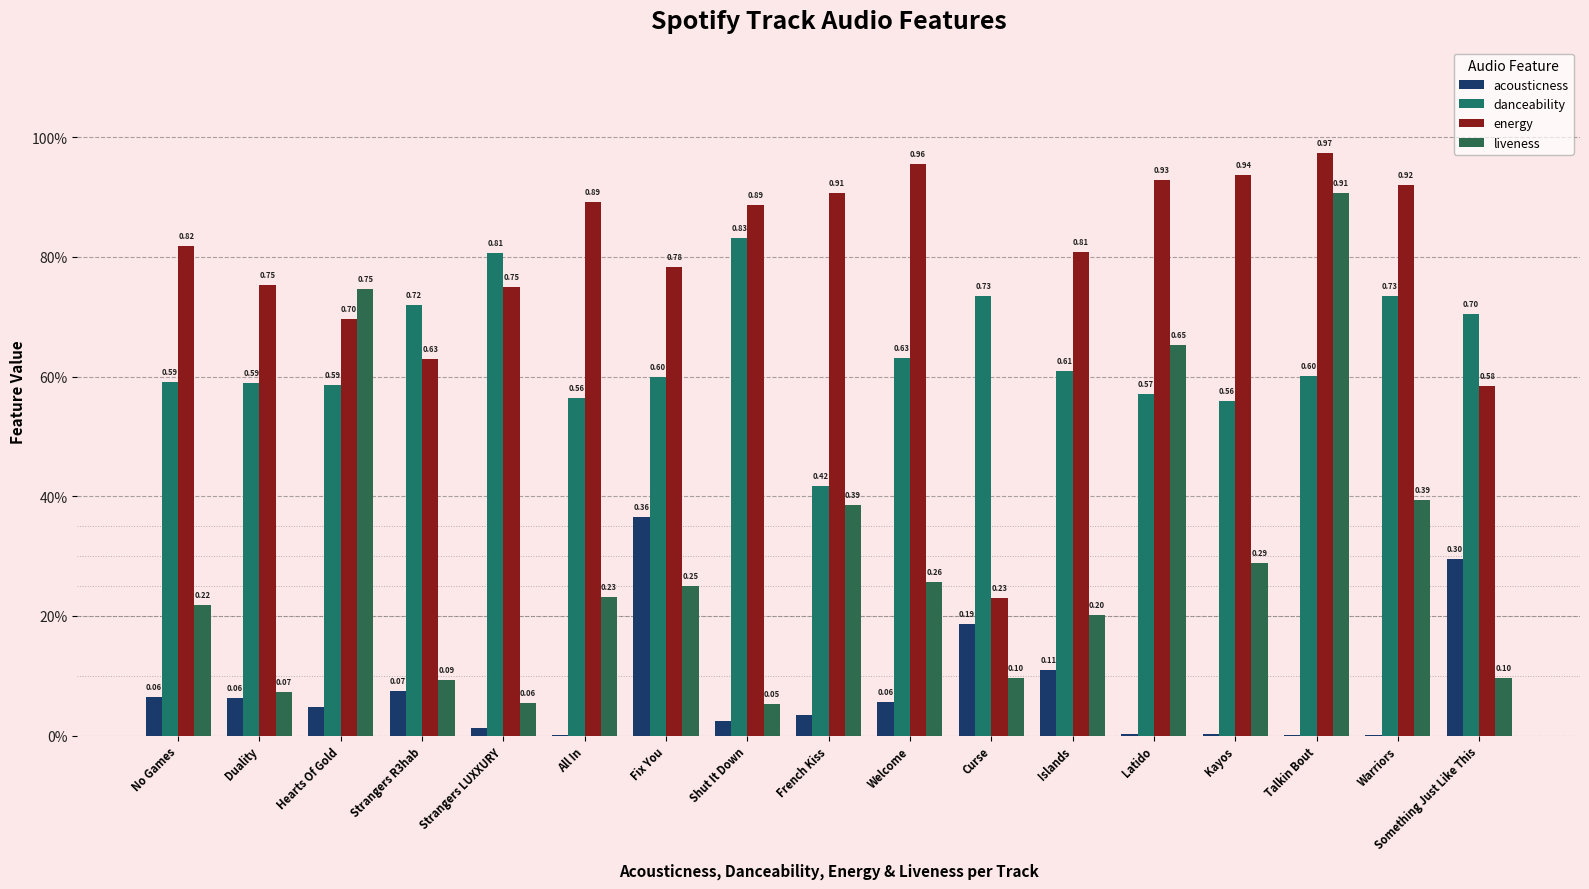

Are the bars grouped side by side (vs. stacked)?

Yes